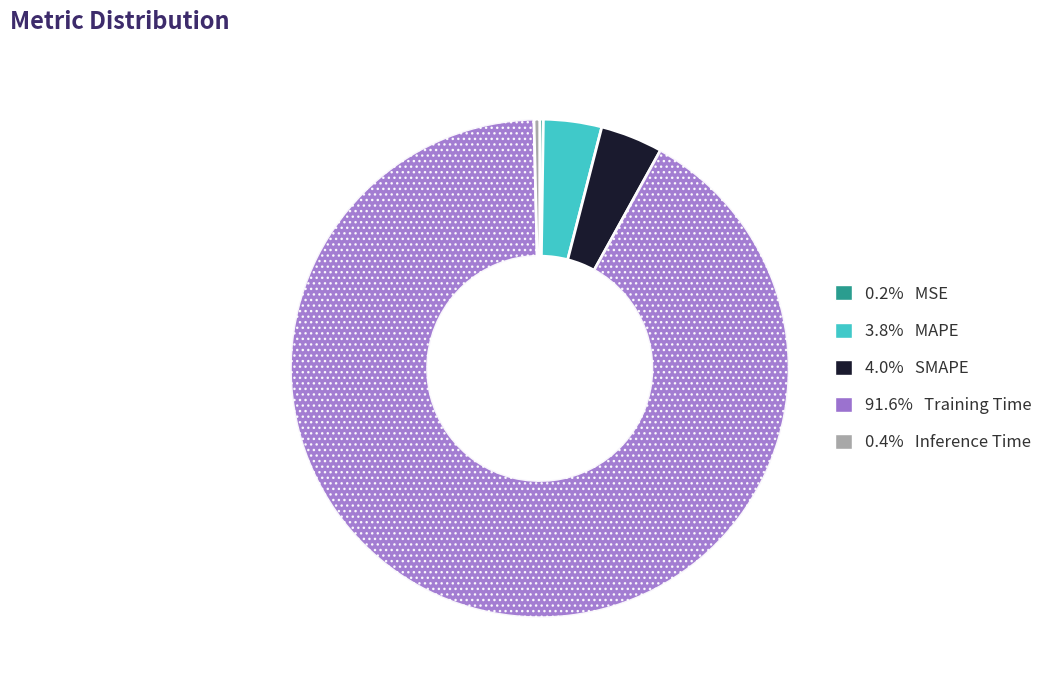

Does any single category account for the majority?

Yes